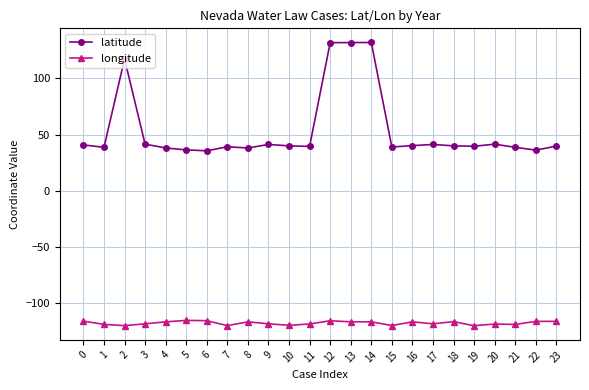

What value does the longitude series have at 11?

-118.3